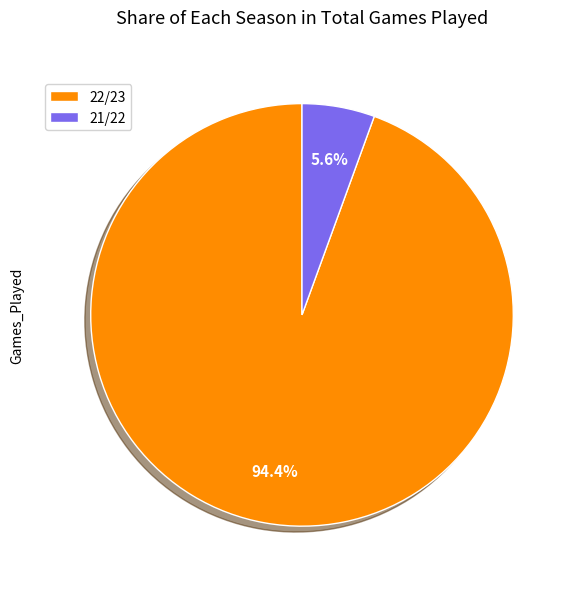

Which category has the biggest portion of the pie?

22/23